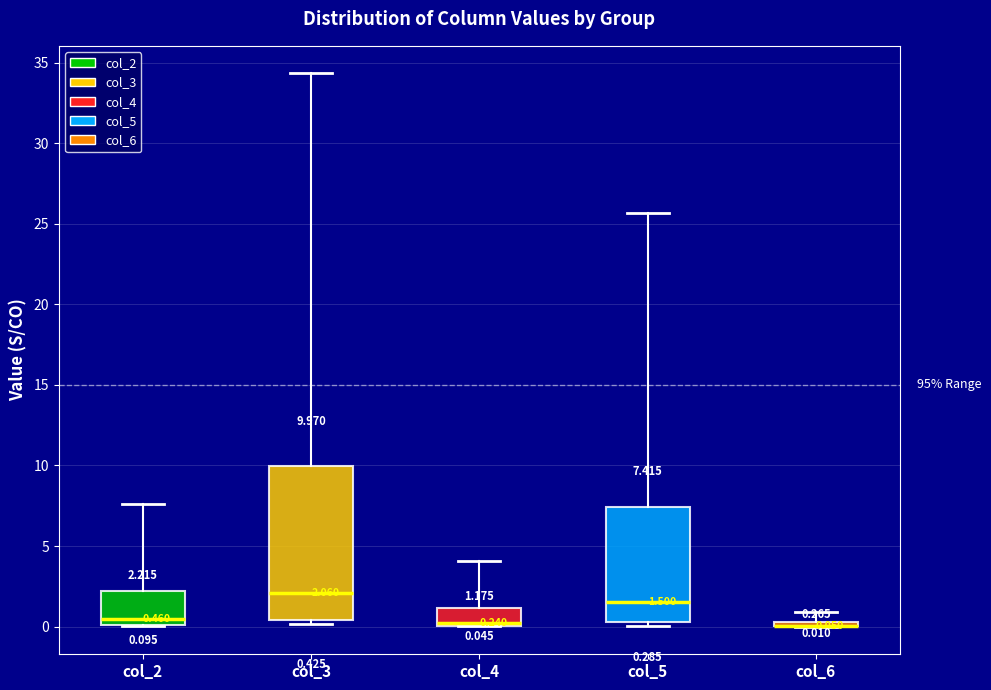

Which box is the tallest, from its lower edge to its upper edge?

col_3